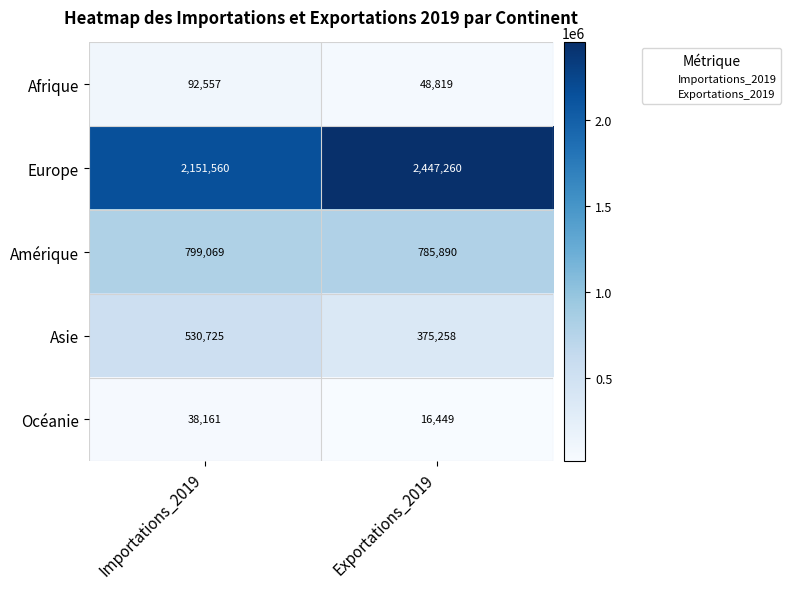

At which label does Océanie reach its minimum?

Exportations_2019